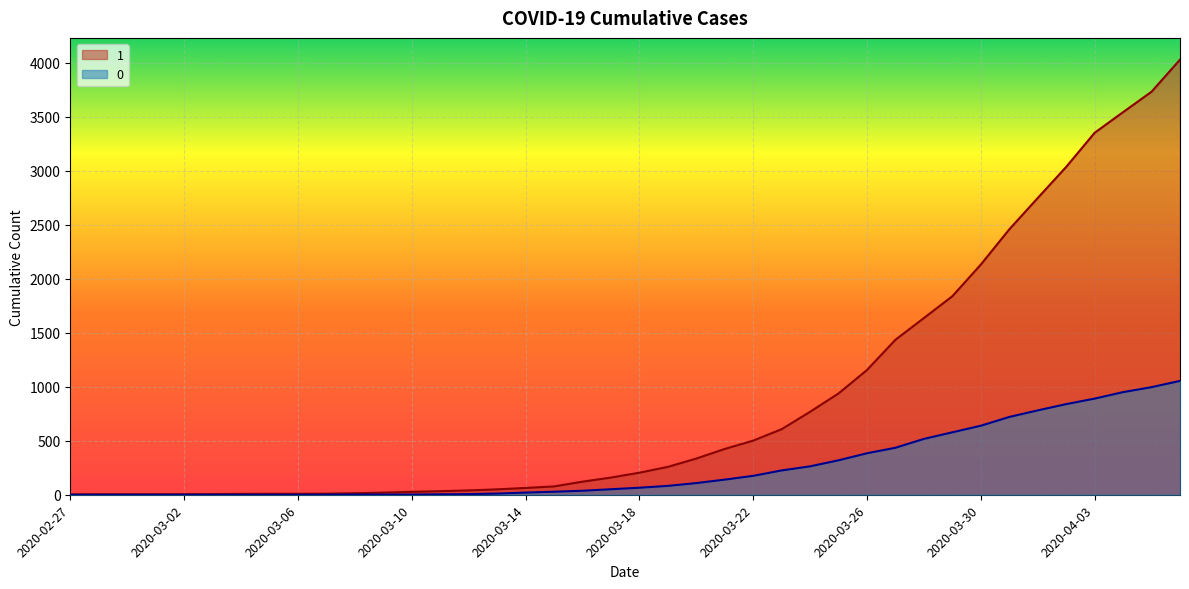

Which series has the widest spread of values?

1